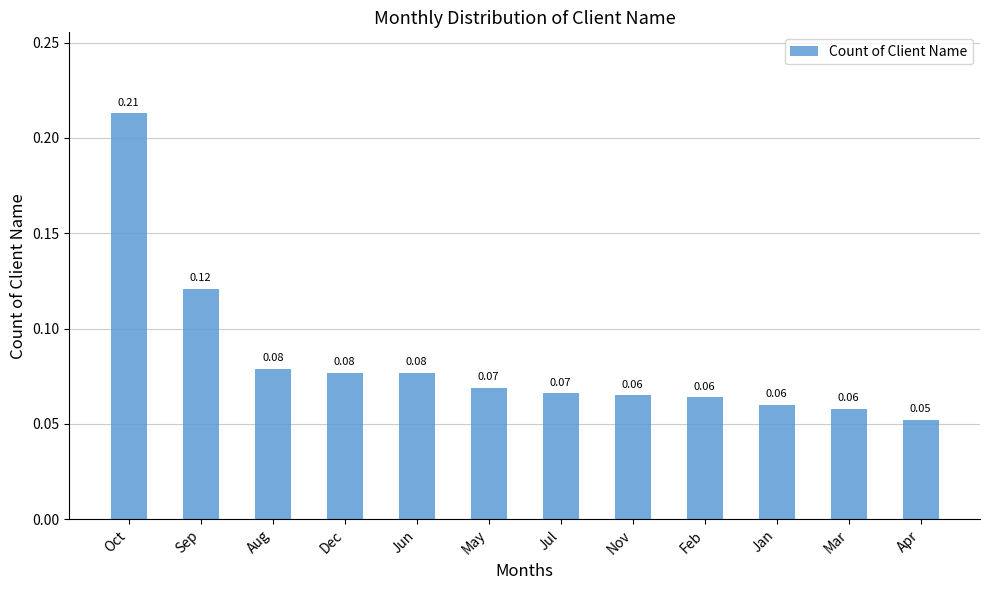

Count the values in the range 0 to 1.

12